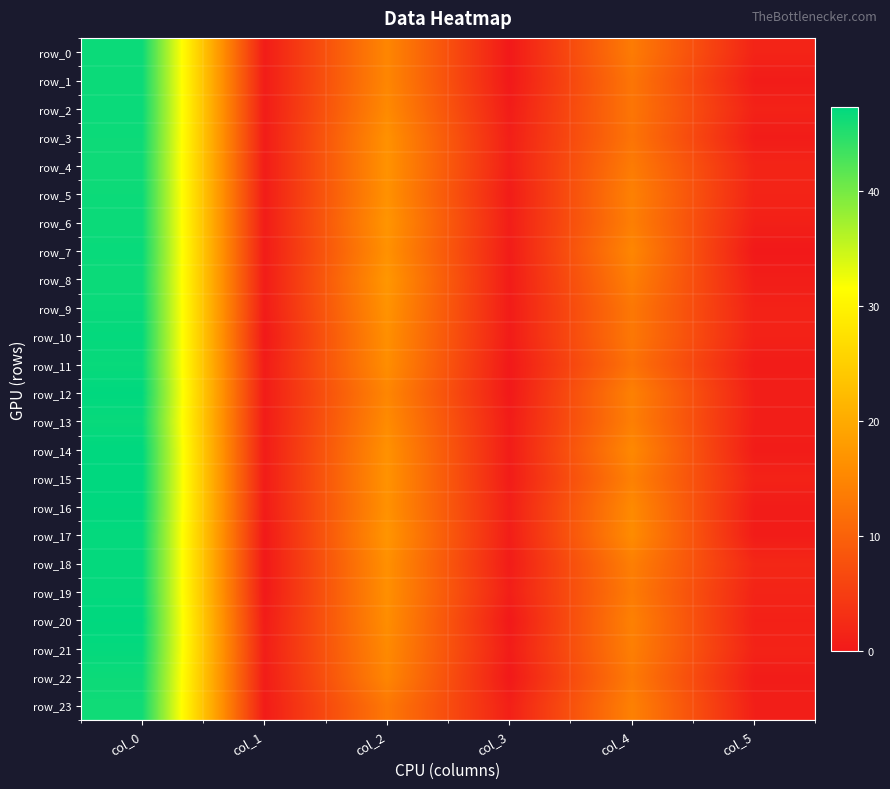

Which category has the highest value in the row_23 series?

col_0